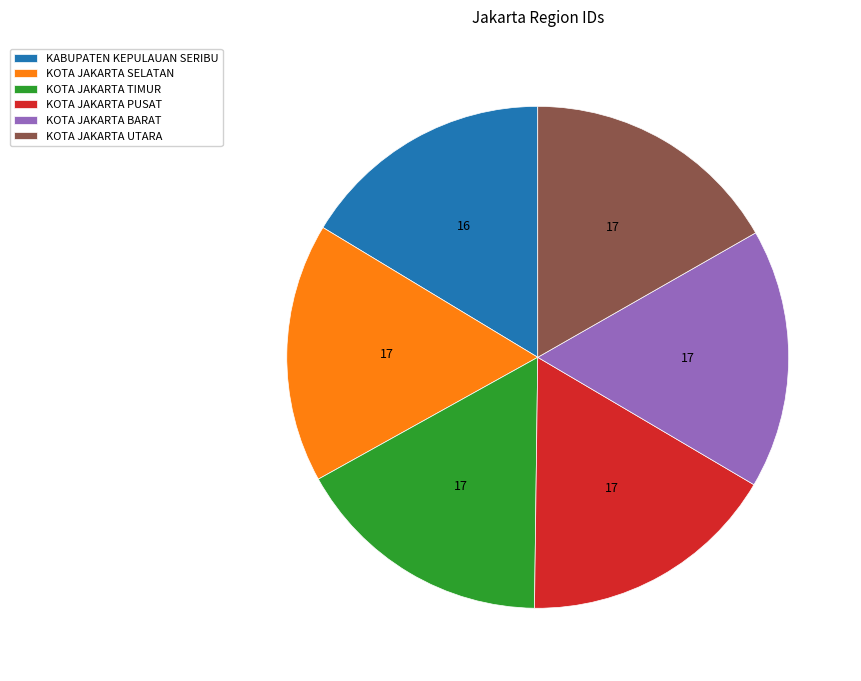

How many segments does this pie chart have?

6